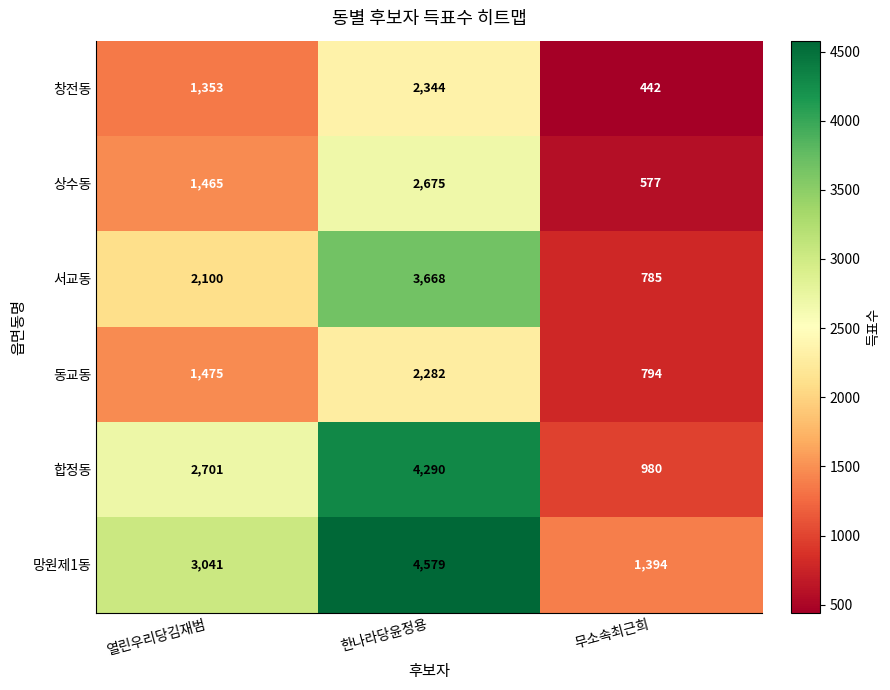

Is it true that 창전동 equals 2344 at 한나라당윤정용?

True